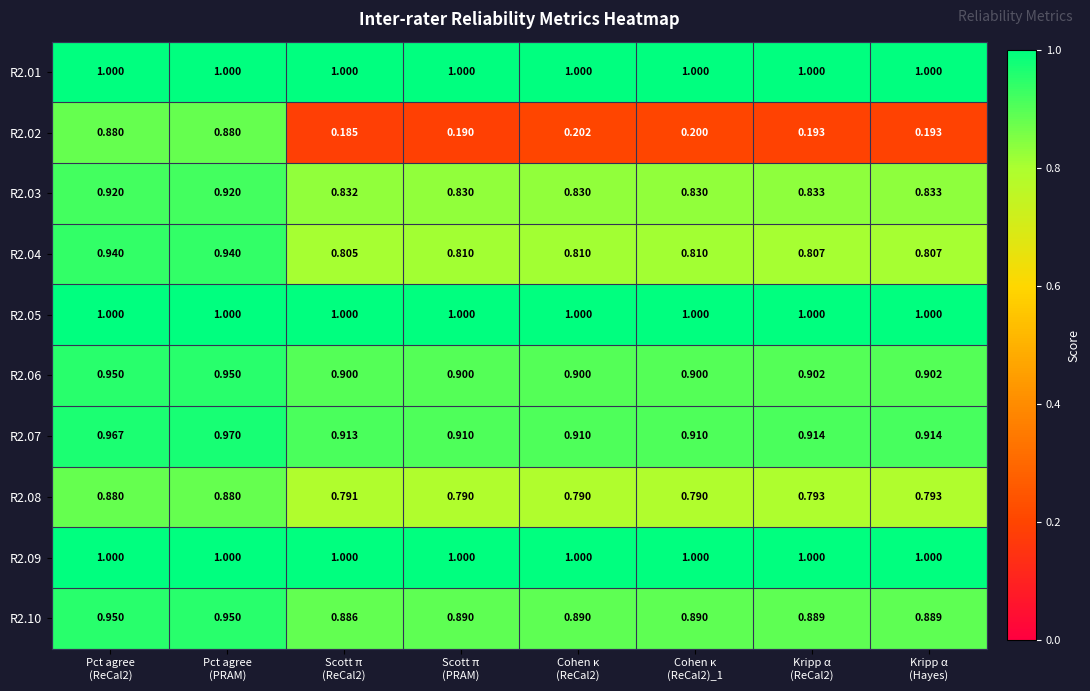

How many series are shown in this chart?

10